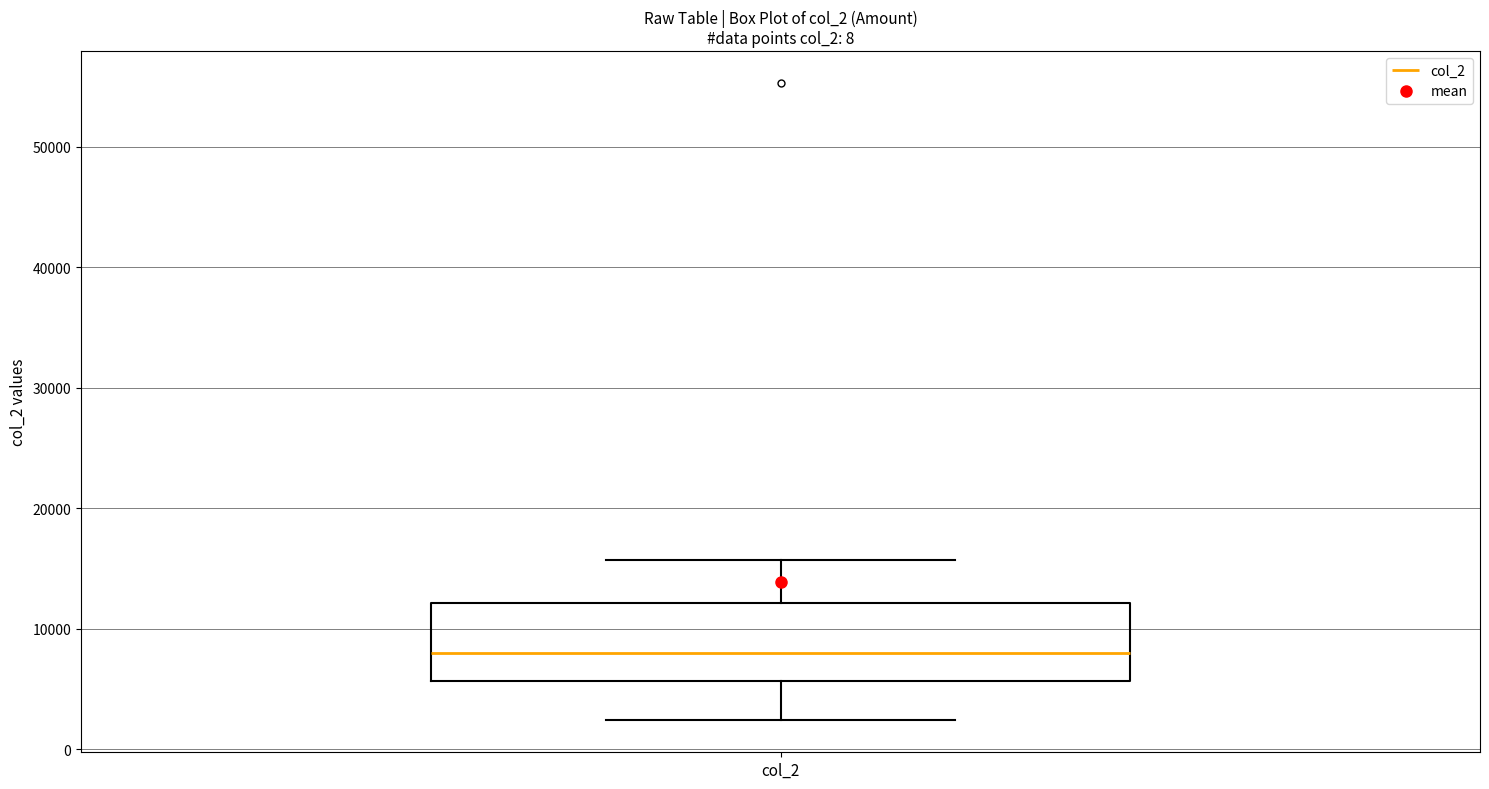

Read this box plot against the y-axis: the position of the median line, the range covered by the box, and the ends of both whiskers. The values are not printed on the chart, so give them approximately, as read against the axis.

median 8000, box 6000 to 12000, whiskers 2000 to 16000